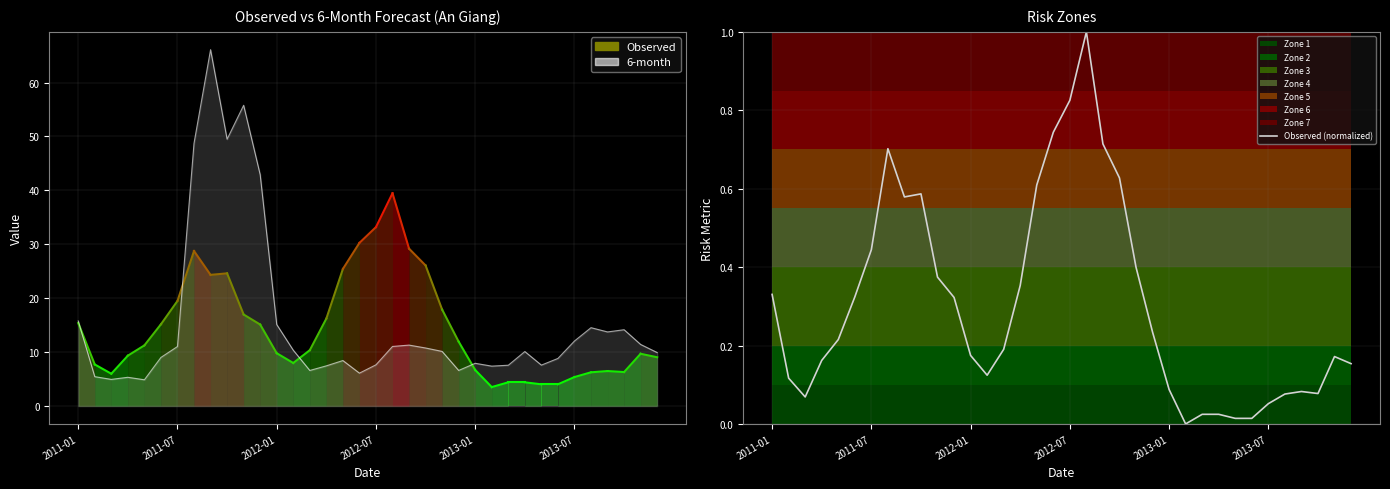

List the series in order of their peak value, highest first.

6-month, Observed (normalized)